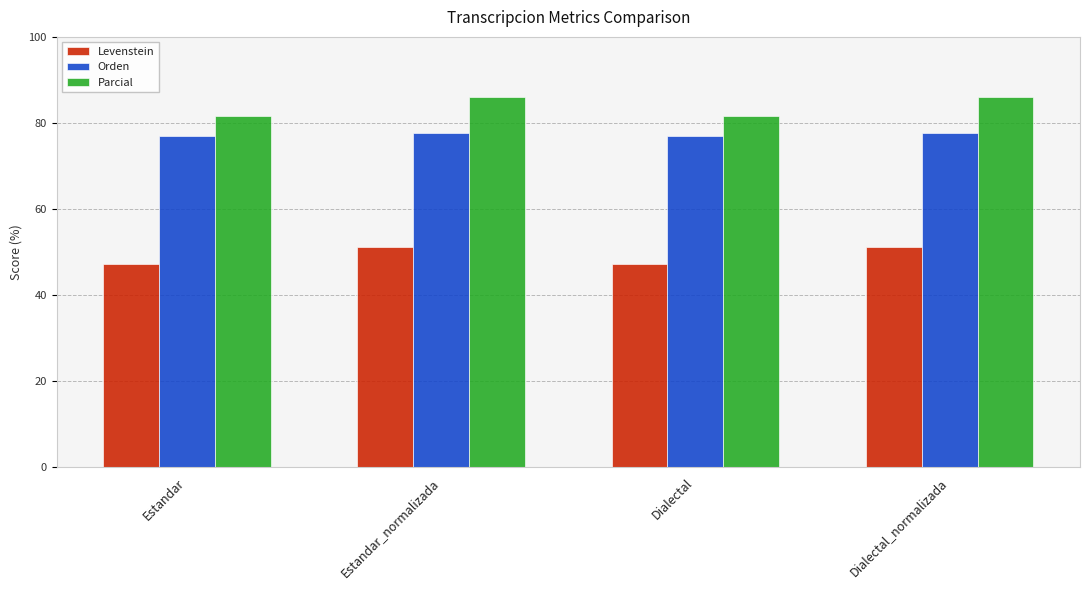

What is the sum of all Levenstein values?

196.9